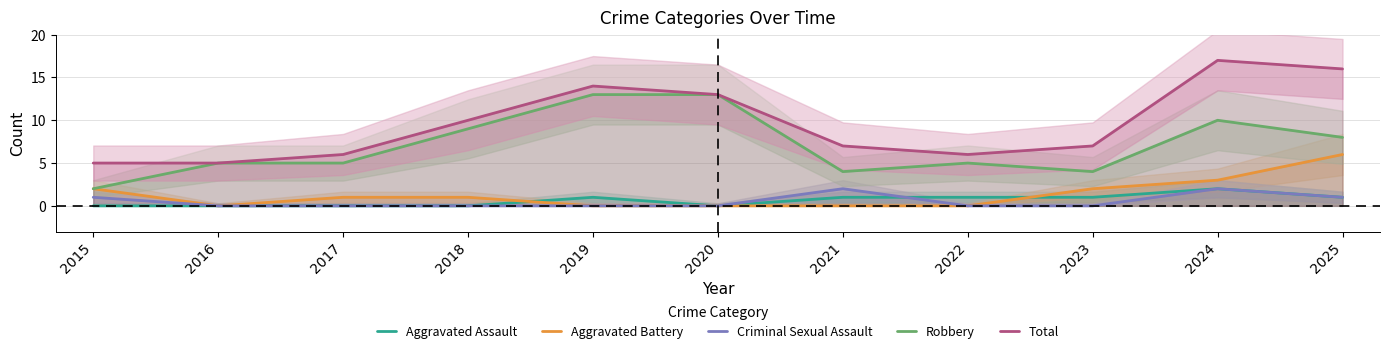

Which series has the widest spread of values?

Total